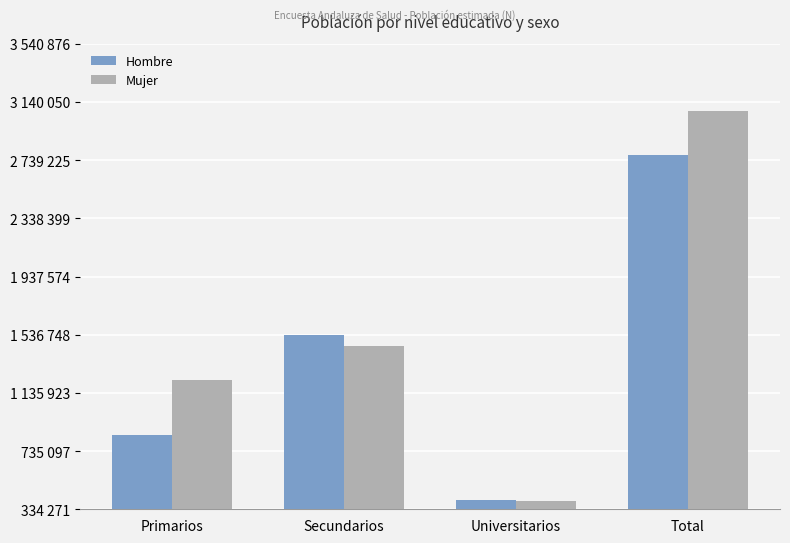

At Universitarios, list the series in order from smallest to largest.

Mujer, Hombre